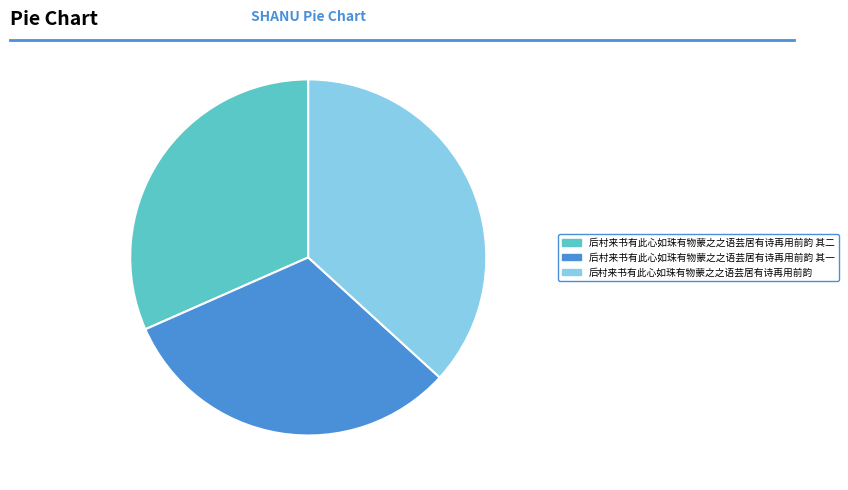

How many segments does this pie chart have?

3